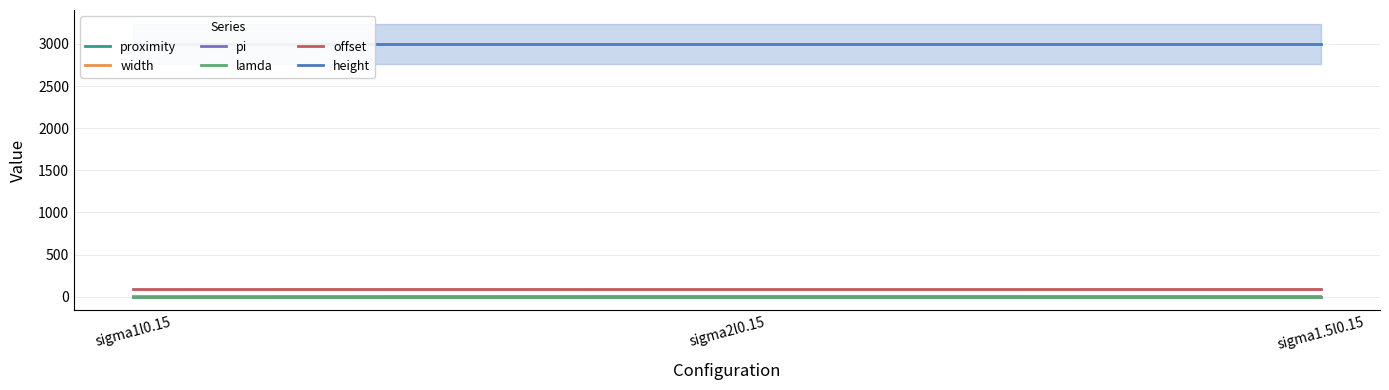

What are all the series names shown in the legend?

proximity, width, pi, lamda, offset, height